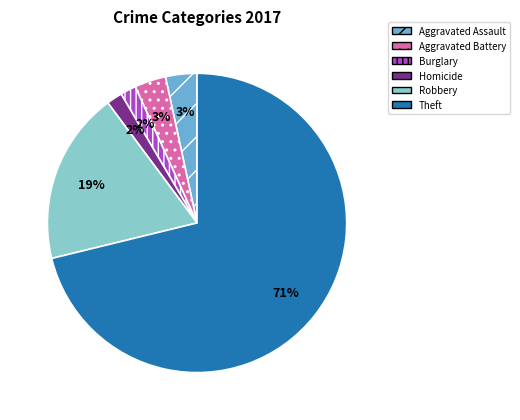

To the nearest percent, what portion does Aggravated Battery represent?

3%